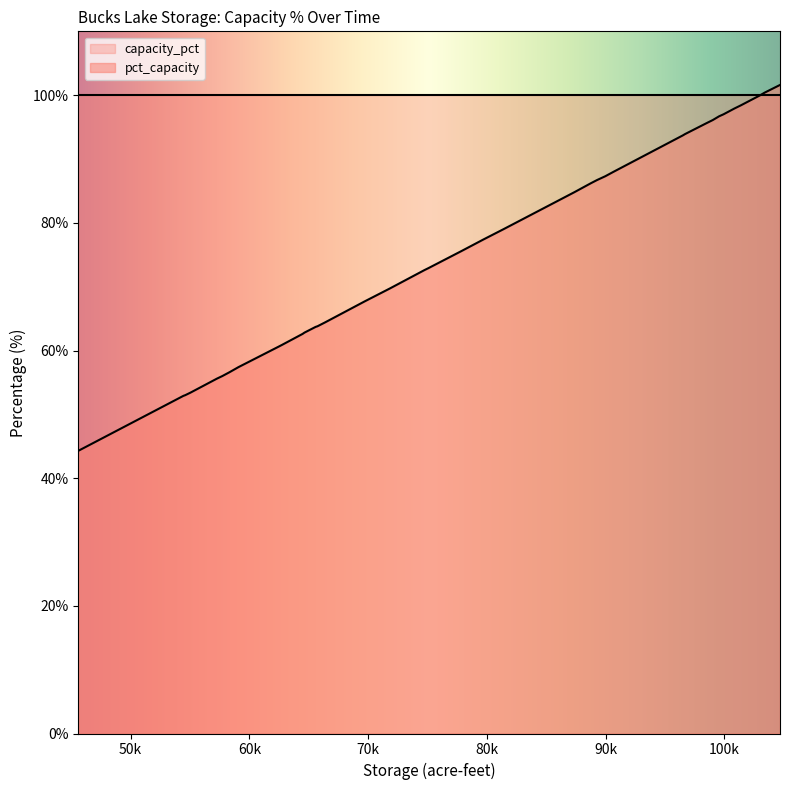

Is the value of pct_capacity at 4 greater than the value of capacity_pct at 5?

No